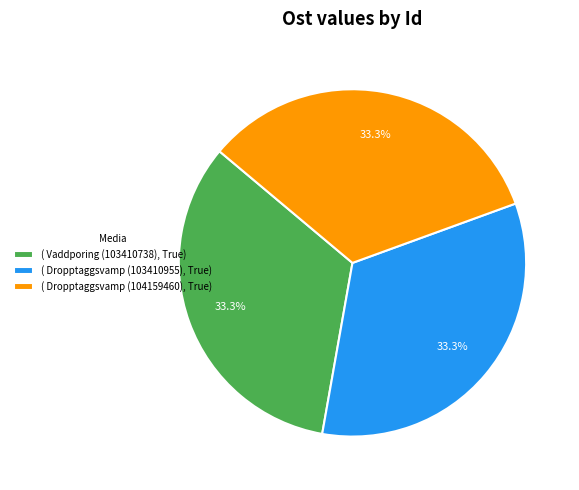

Combined, do ( Vaddporing (103410738), True) and ( Dropptaggsvamp (103410955), True) account for over 50%?

Yes